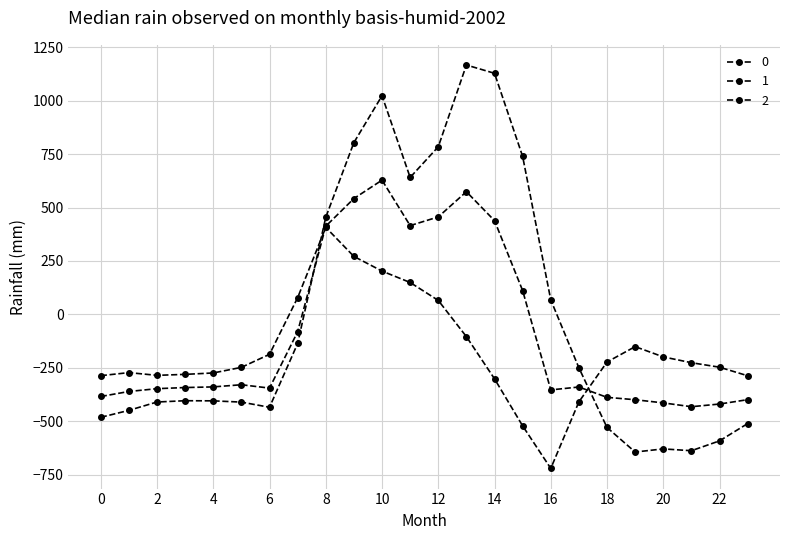

How many negative values does the 2 series have?

18